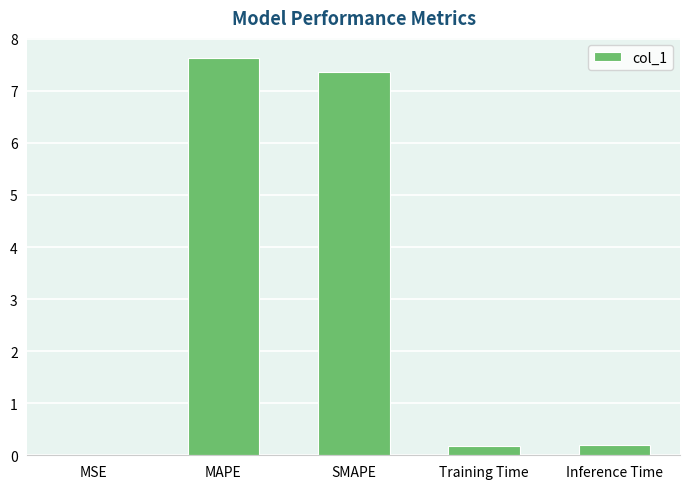

What is the maximum value shown in the chart?

7.6